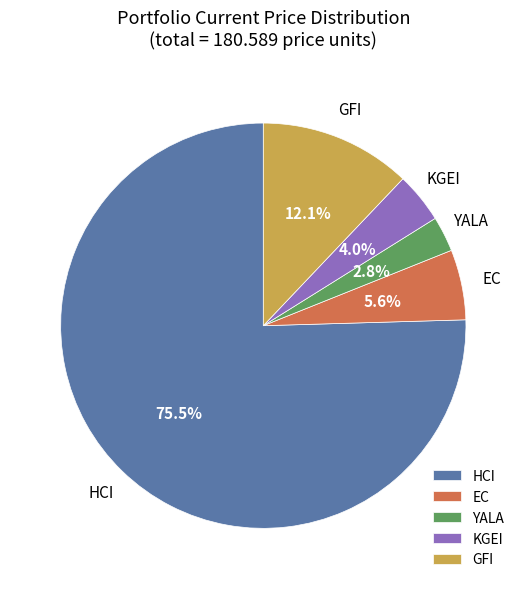

What is the majority slice?

HCI